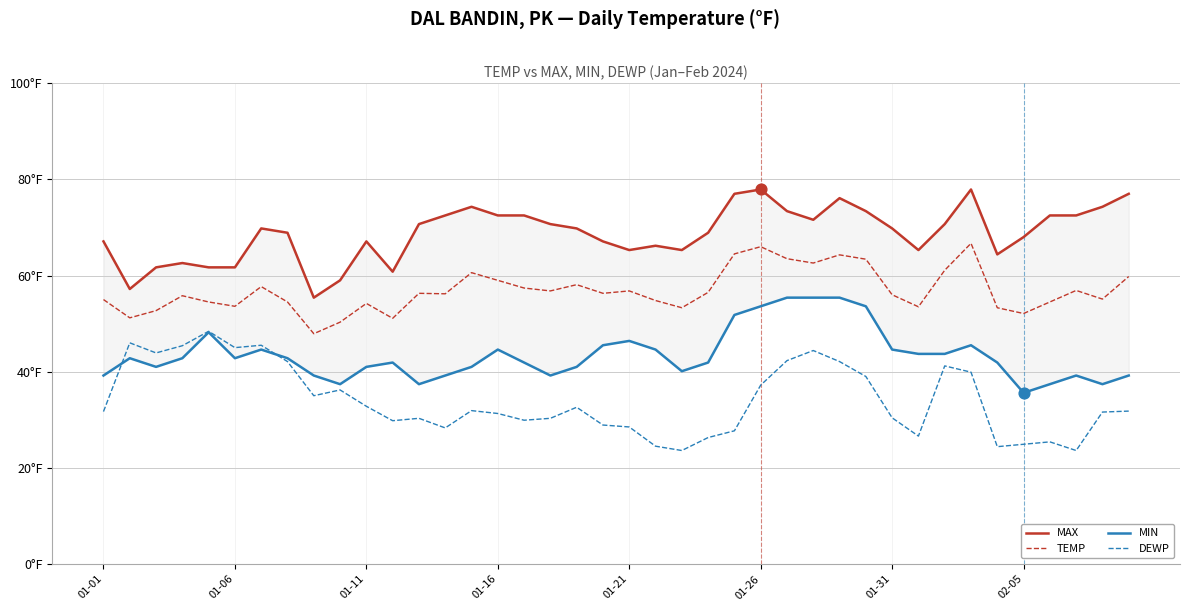

Which series reaches the minimum Y coordinate?

DEWP